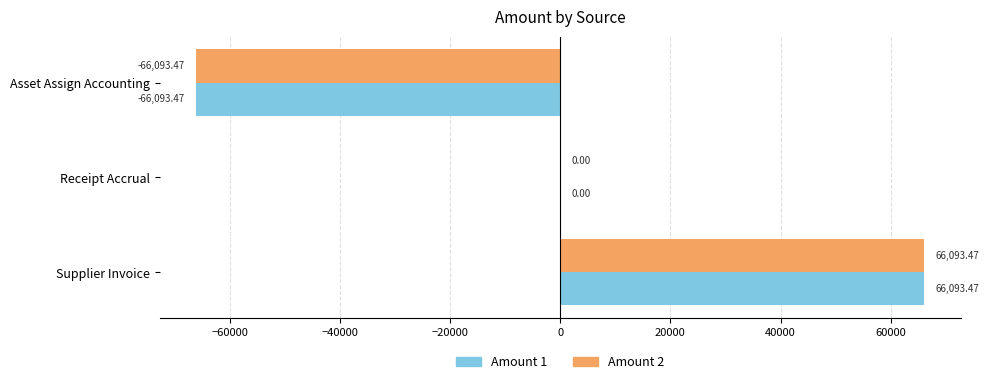

Where is Amount 1 nearest to the value 0?

Receipt Accrual